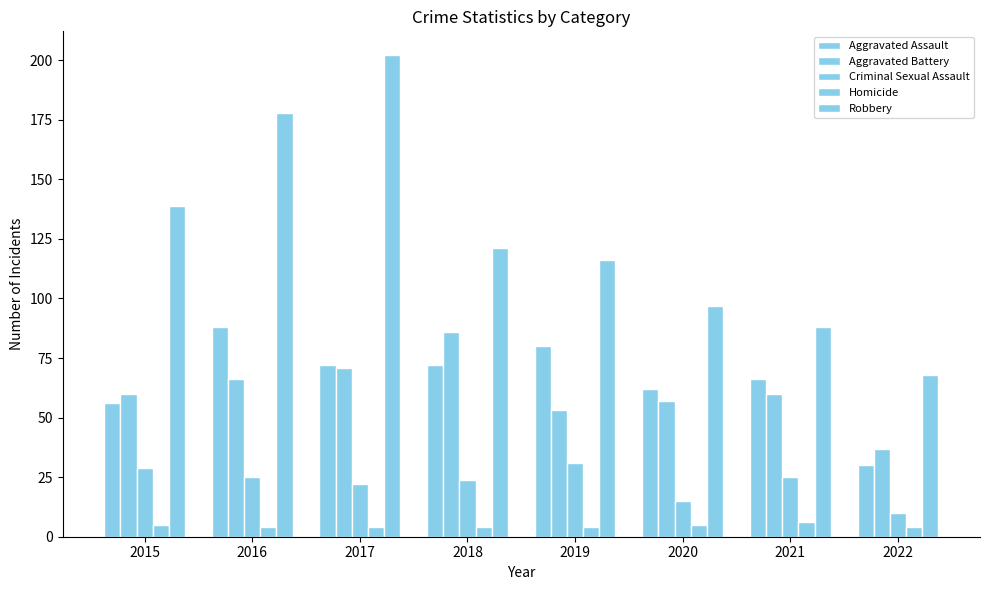

How many bars are there in each group?

5